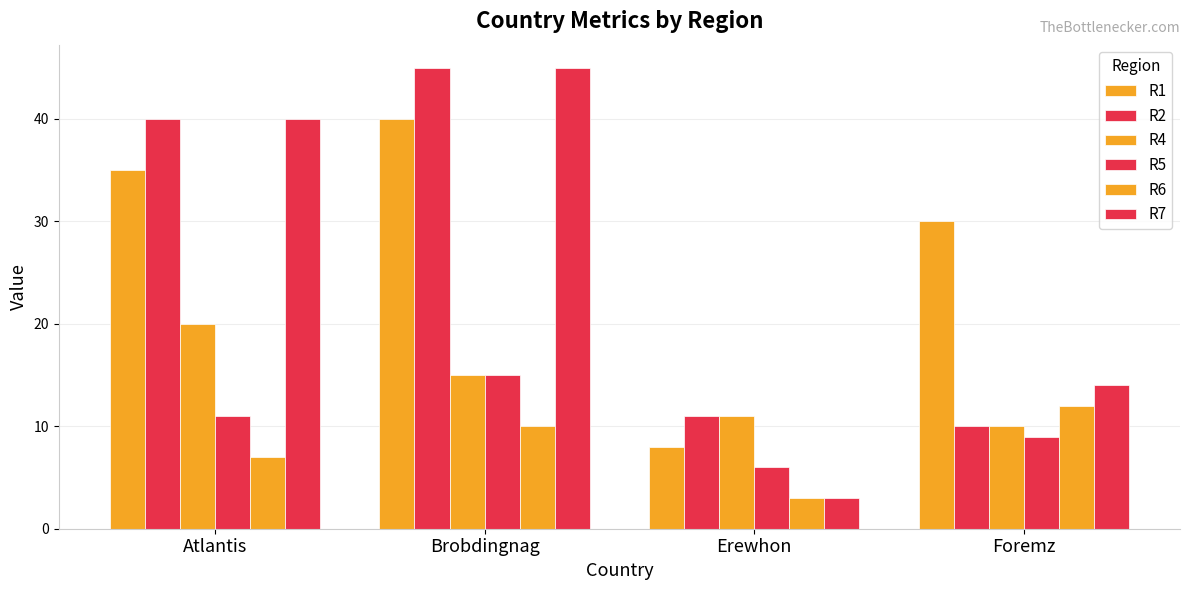

How many bars are there in each group?

6